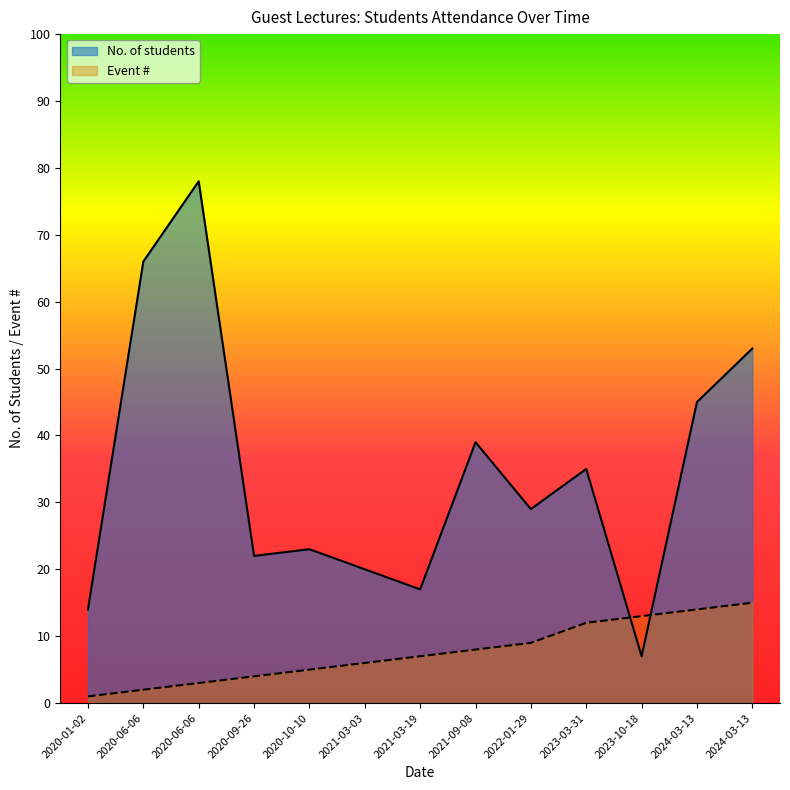

Rank the series at 2023-03-31 from highest to lowest value.

No. of students, Event #